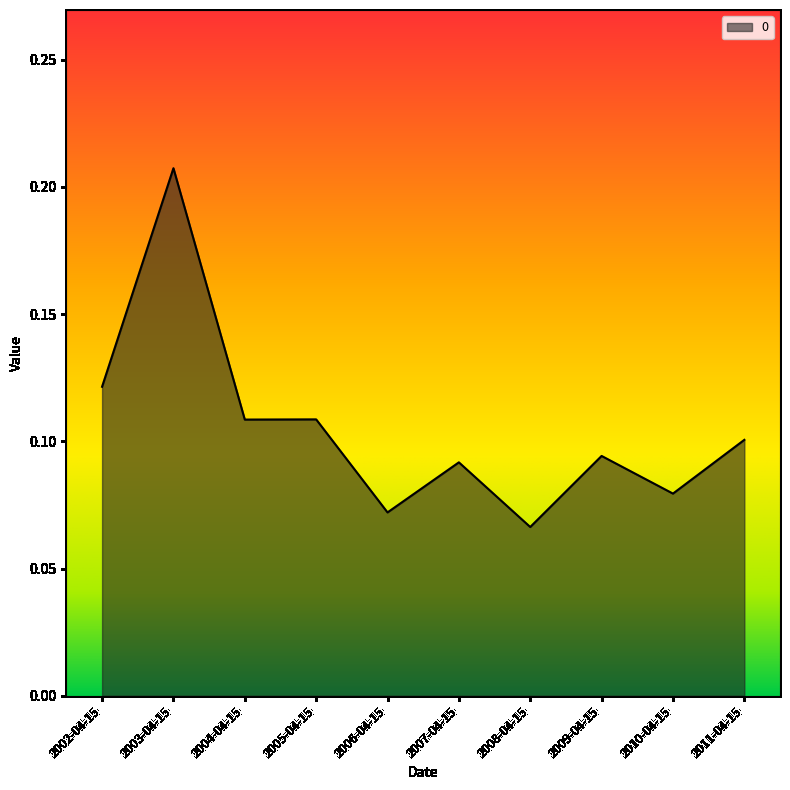

Which category has the lowest value across all series?

2008-04-15